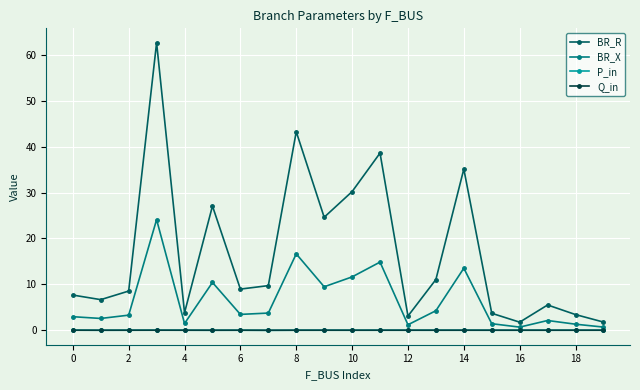

How many data points does each series have?

20